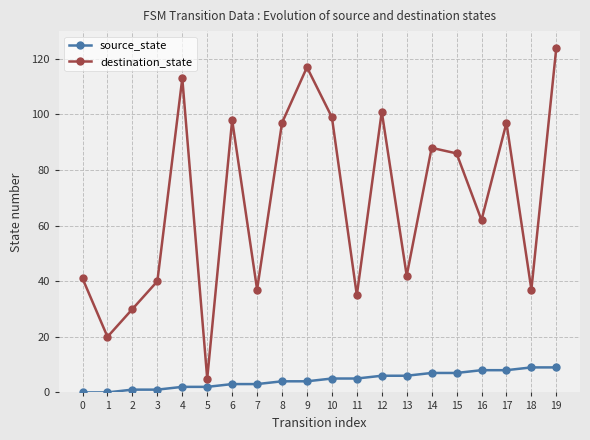

Which series changed the most between 9 and 15?

destination_state